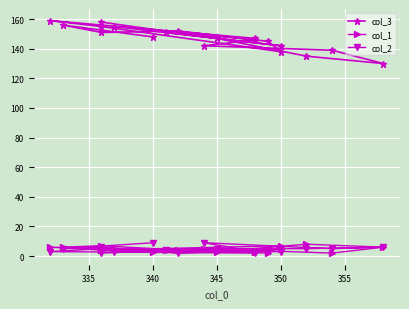

True or false: col_3 and col_2 cross at least once.

False